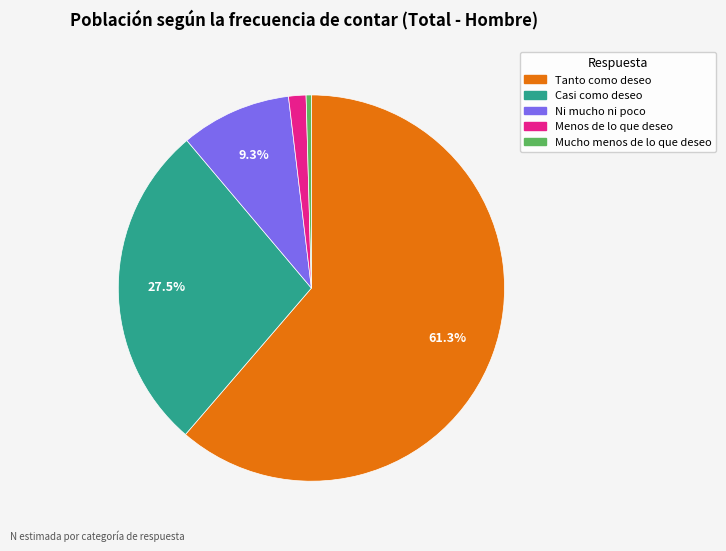

How many segments does this pie chart have?

5